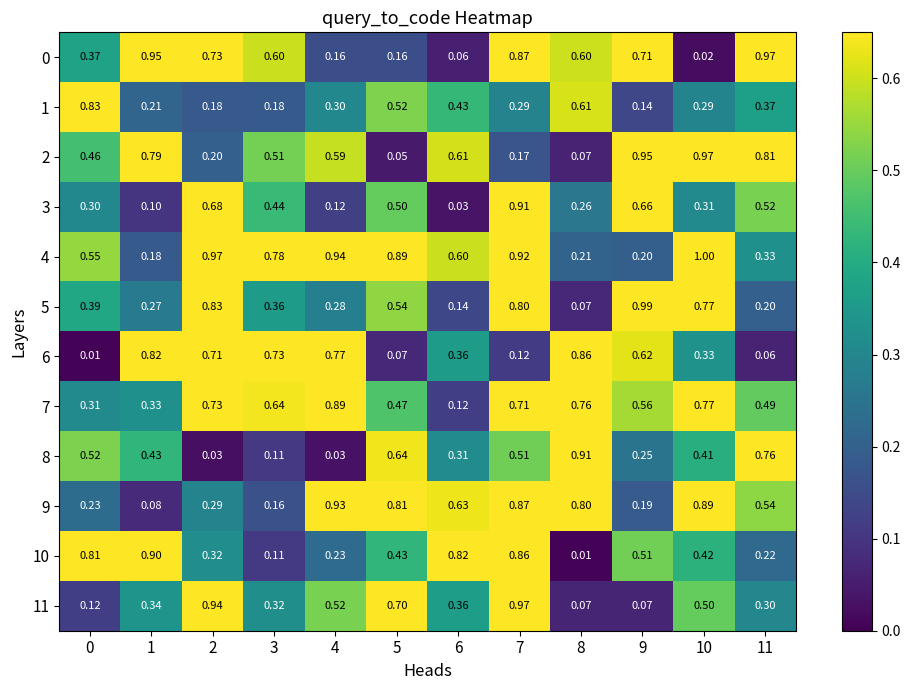

Is the value of 10 at 1 greater than the value of 9 at 2?

Yes